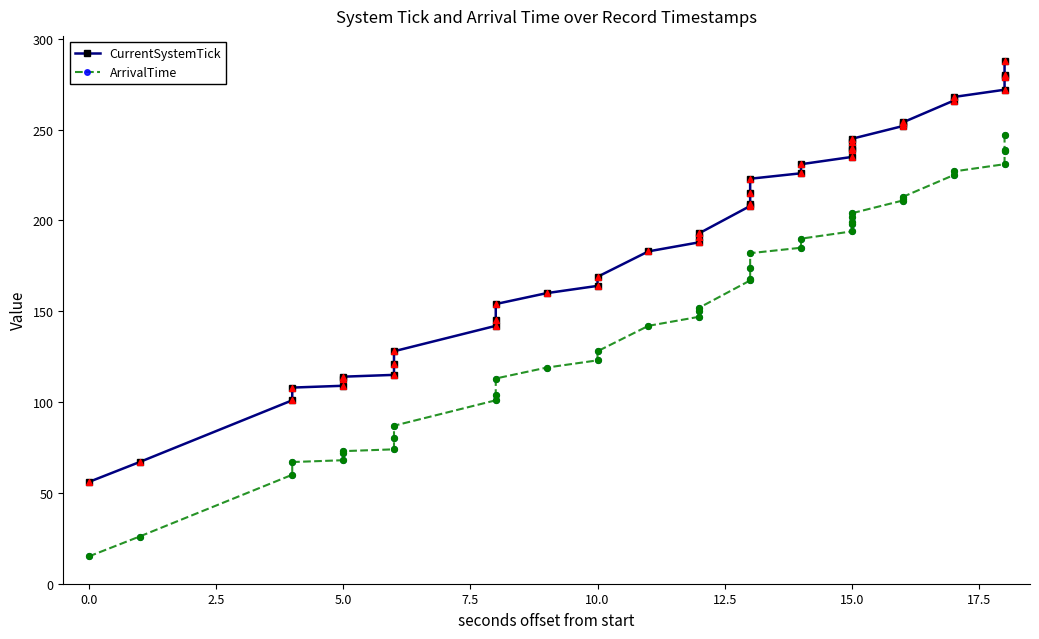

What are all the series names shown in the legend?

CurrentSystemTick, ArrivalTime